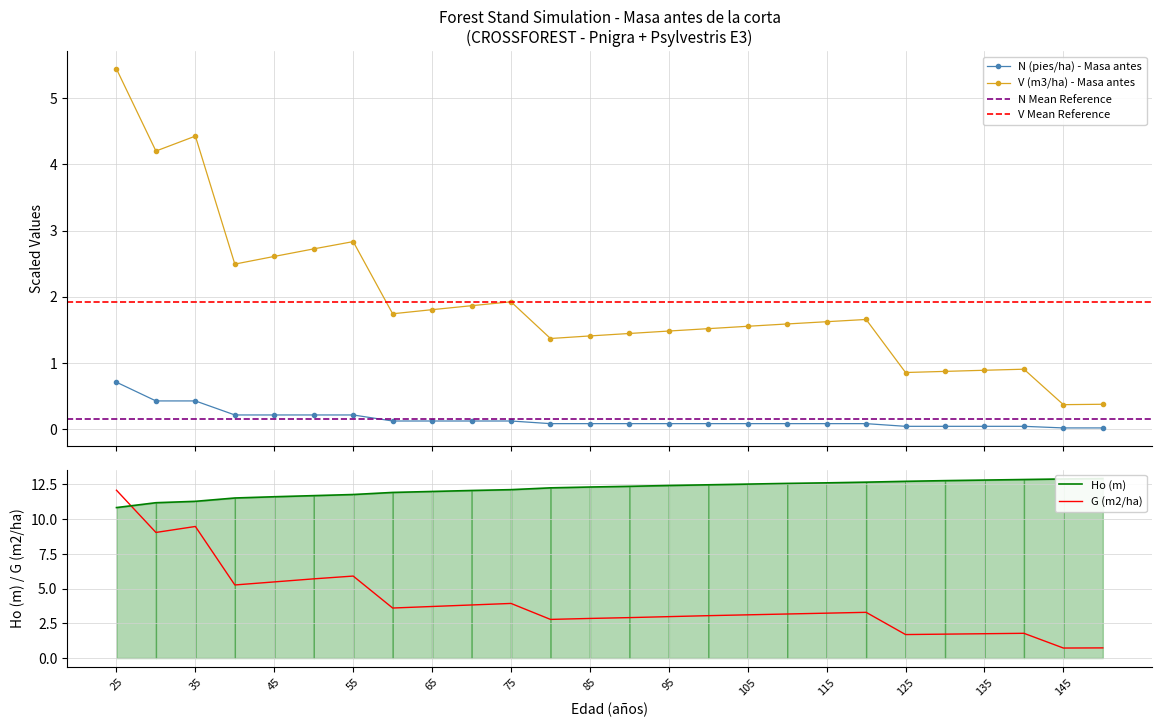

At how many categories does at least one series exceed 3?

26